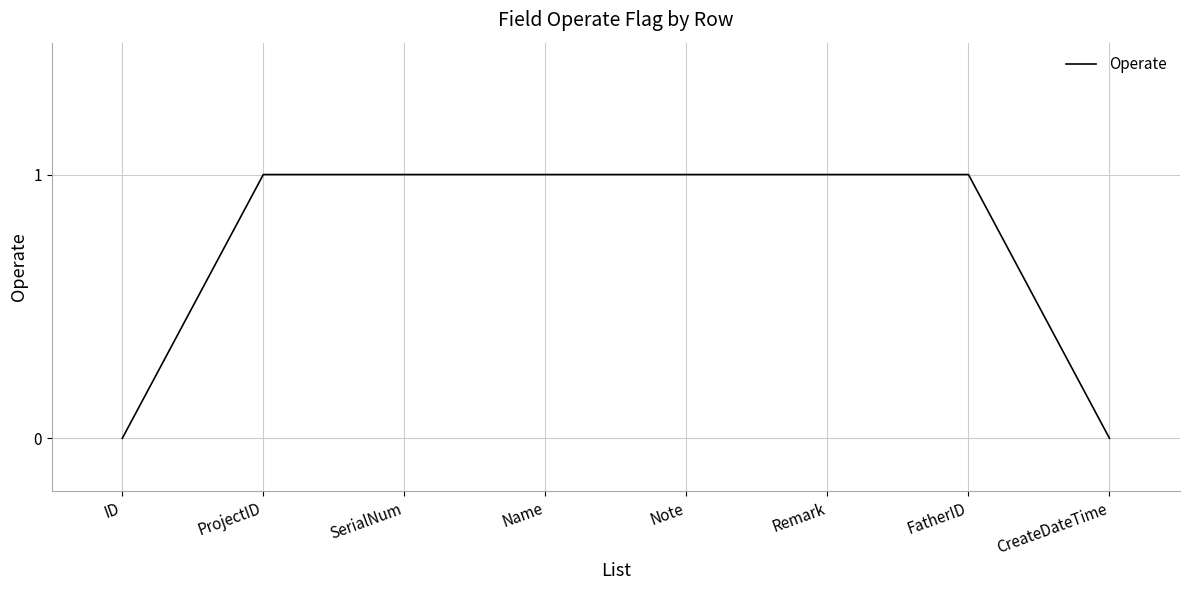

What is the sum of the values at Name and SerialNum?

2